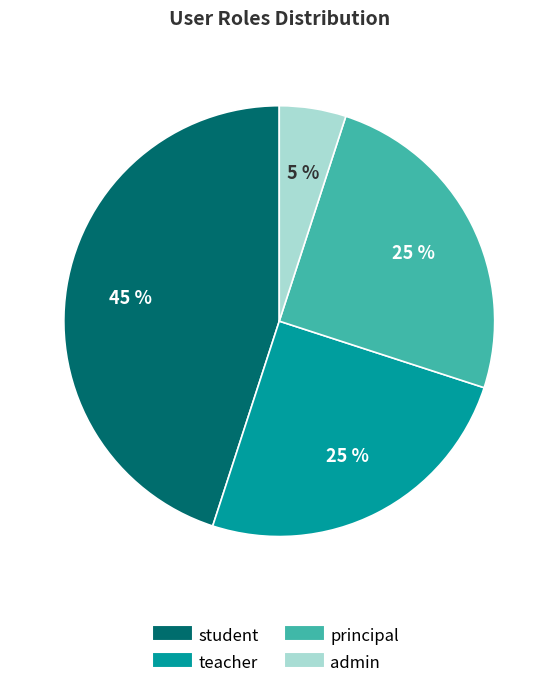

How many segments does this pie chart have?

4